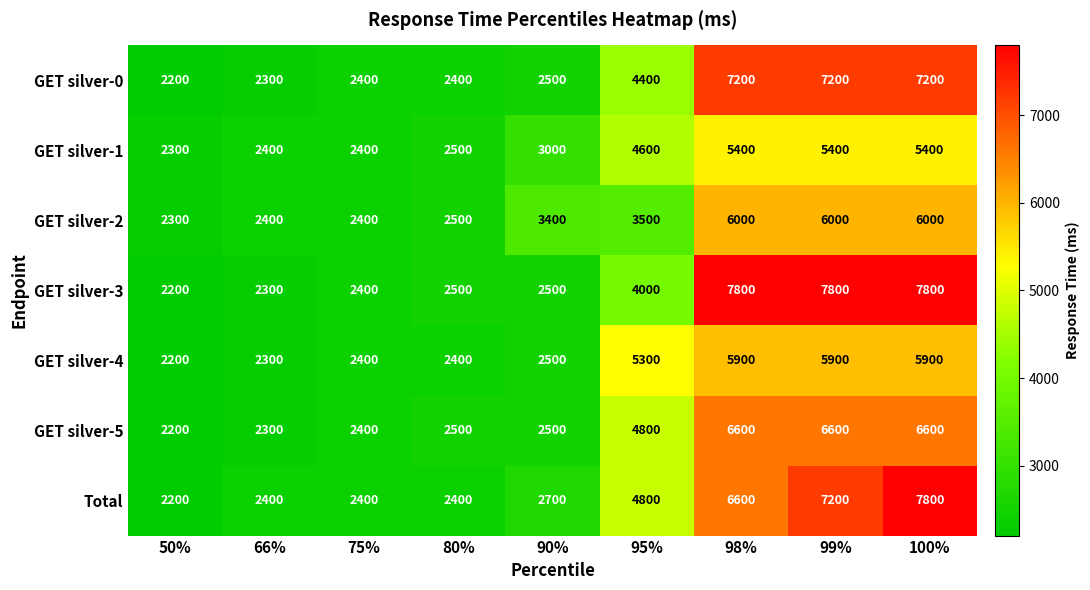

At which category is the sum across all series the highest?

100%